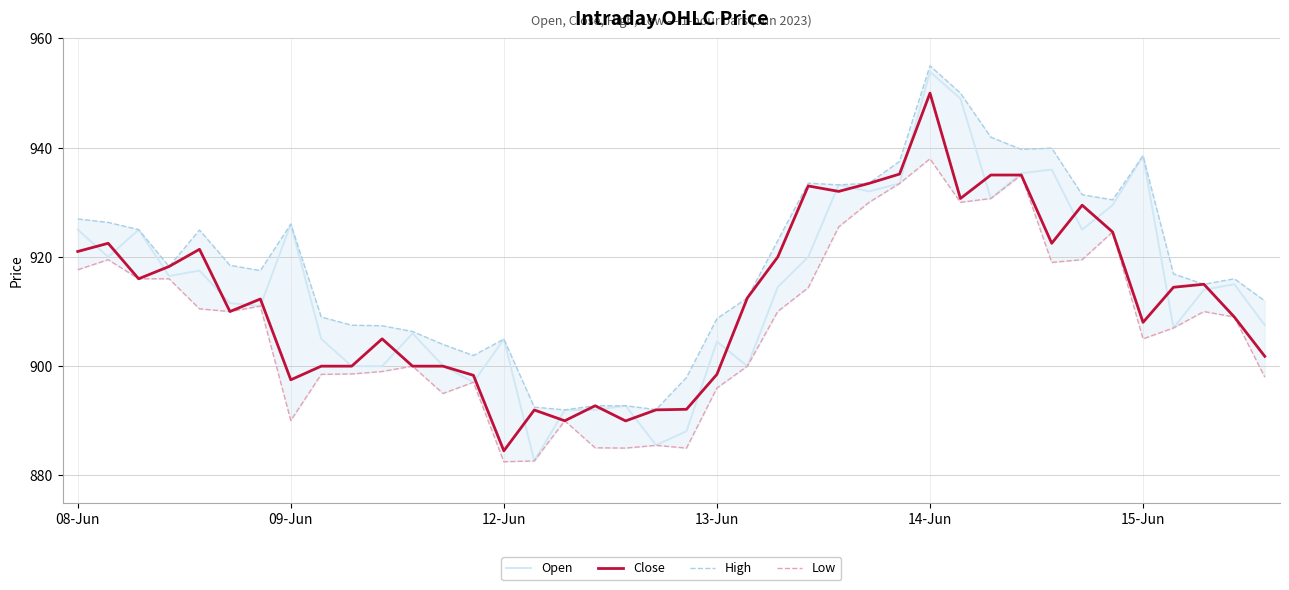

Which category has the lowest value in the Close series?

12-Jun